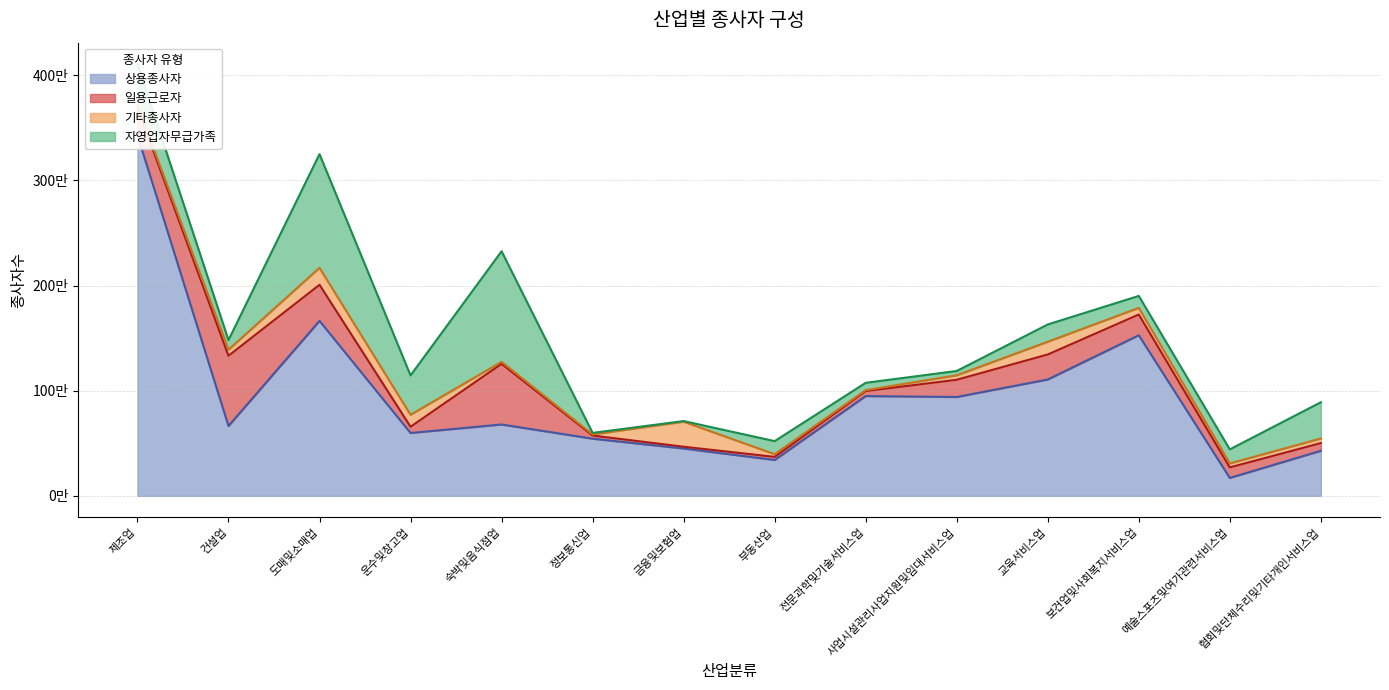

What position from the right is 건설업?

13